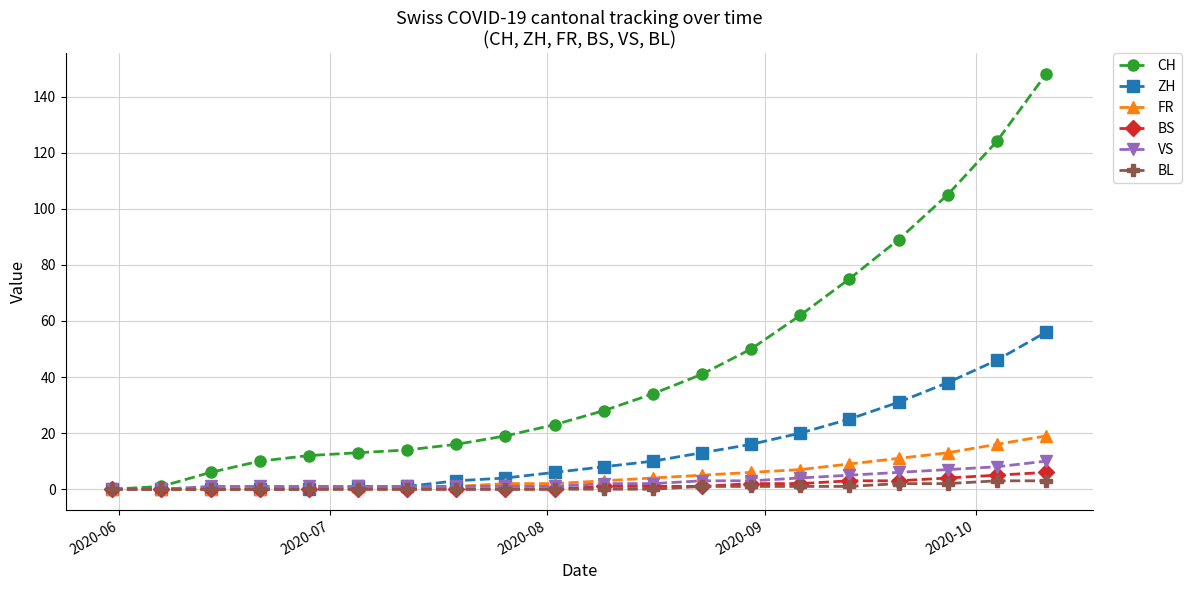

What is the maximum value shown in the chart?

148